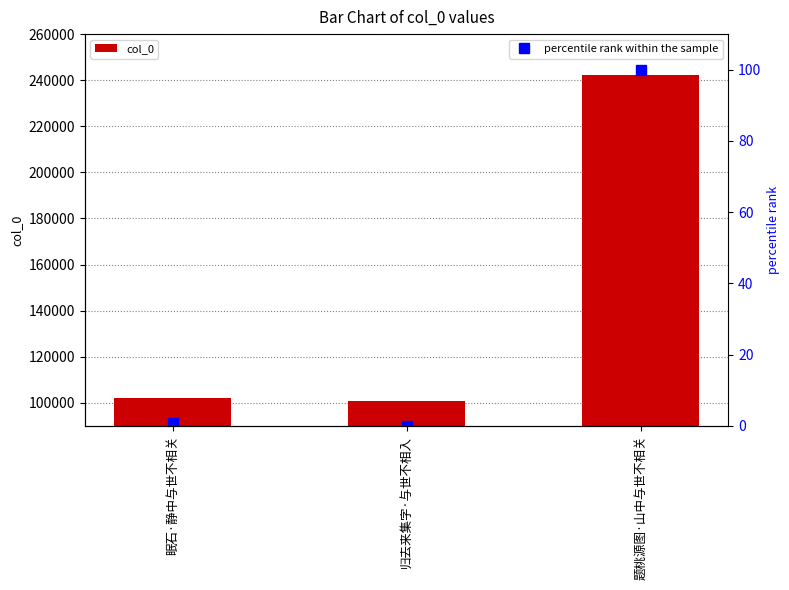

What is the greatest value displayed?

242309.0